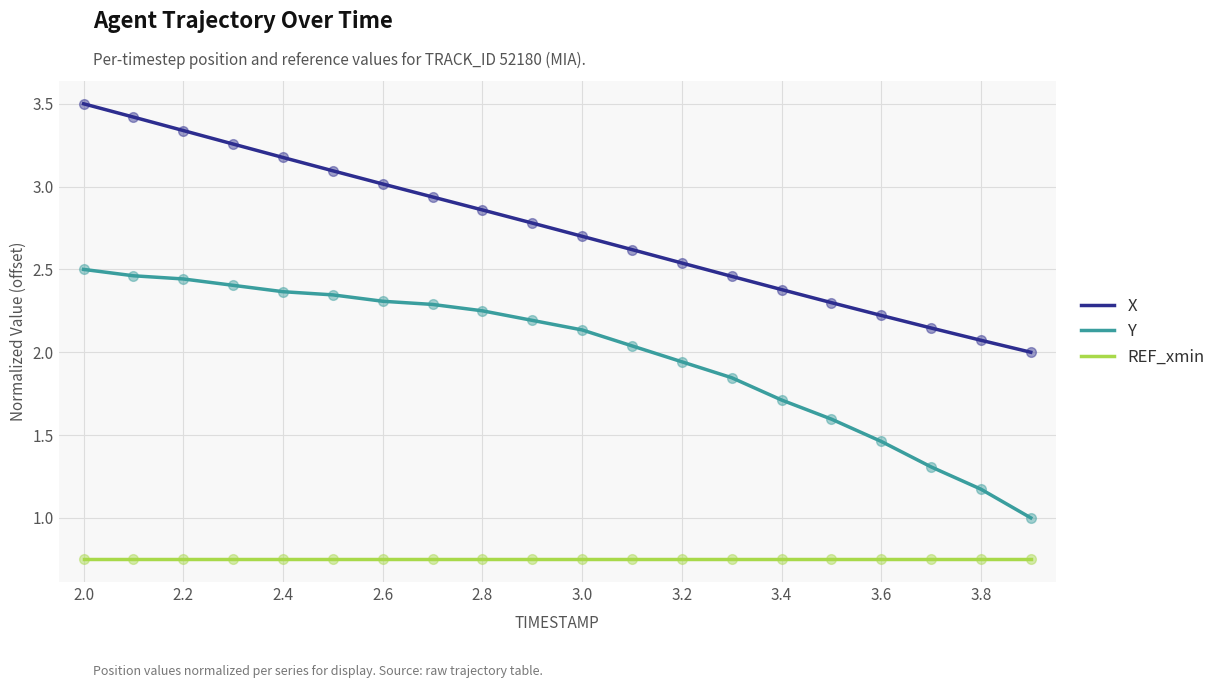

What is the greatest value displayed?

3.5